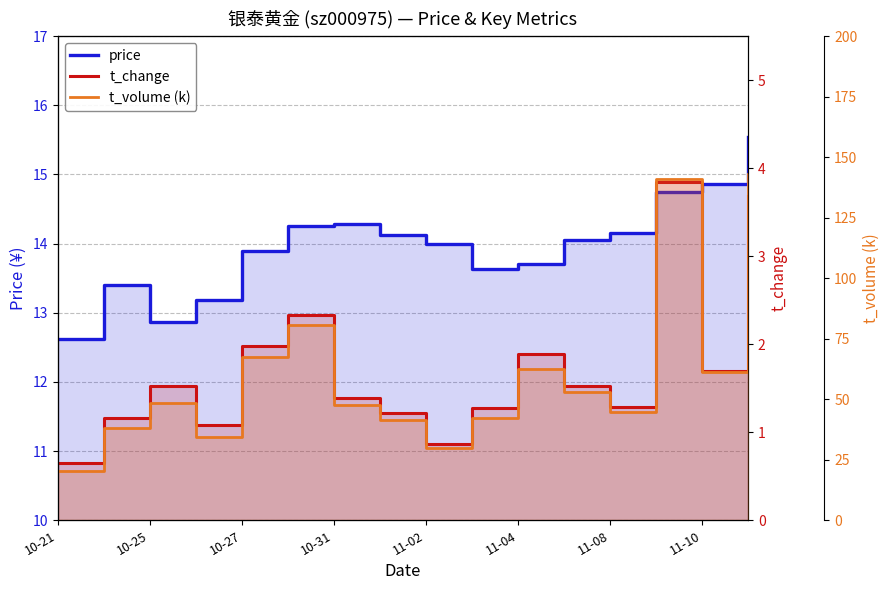

True or false: price and t_change intersect in this chart.

False